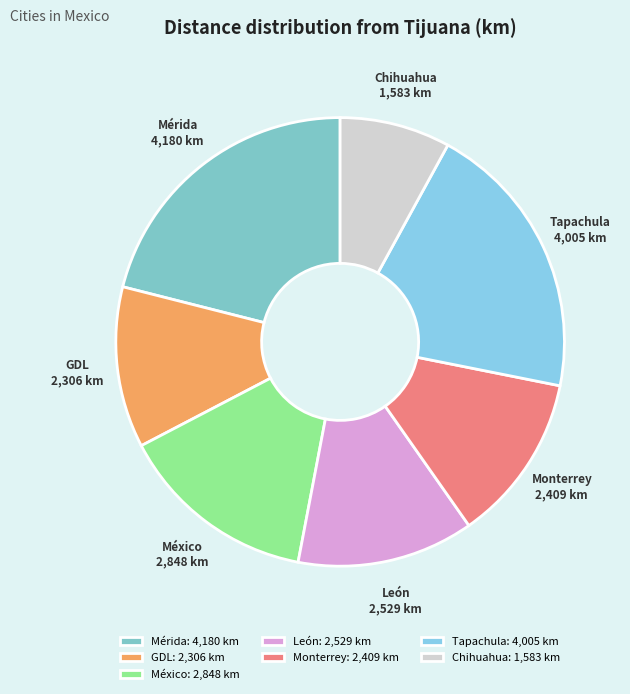

Which category has the smallest portion of the pie?

Chihuahua